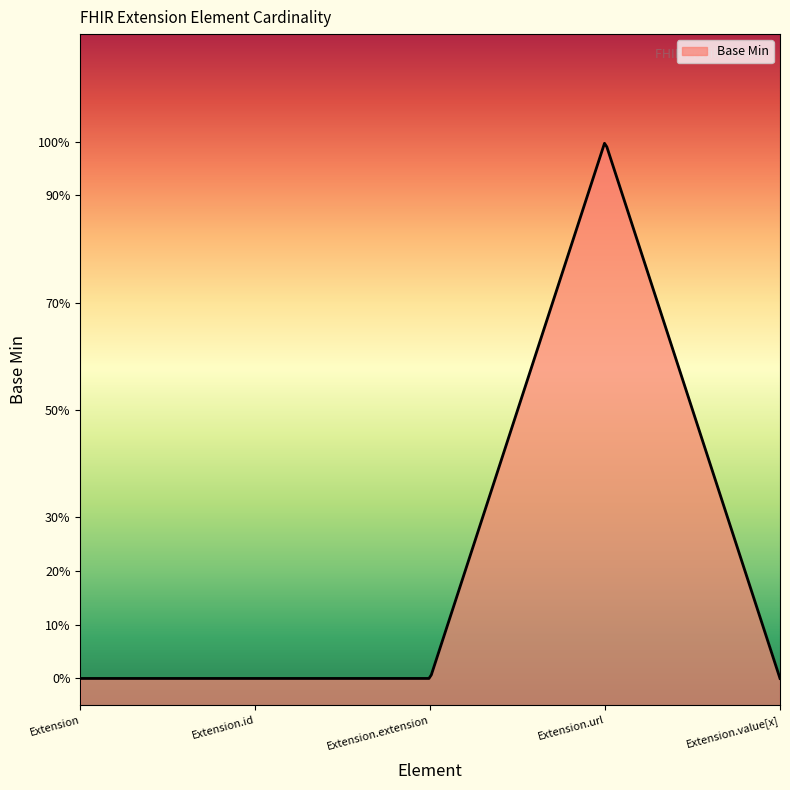

The chart shows a value of 0 at Extension.id. True or false?

False